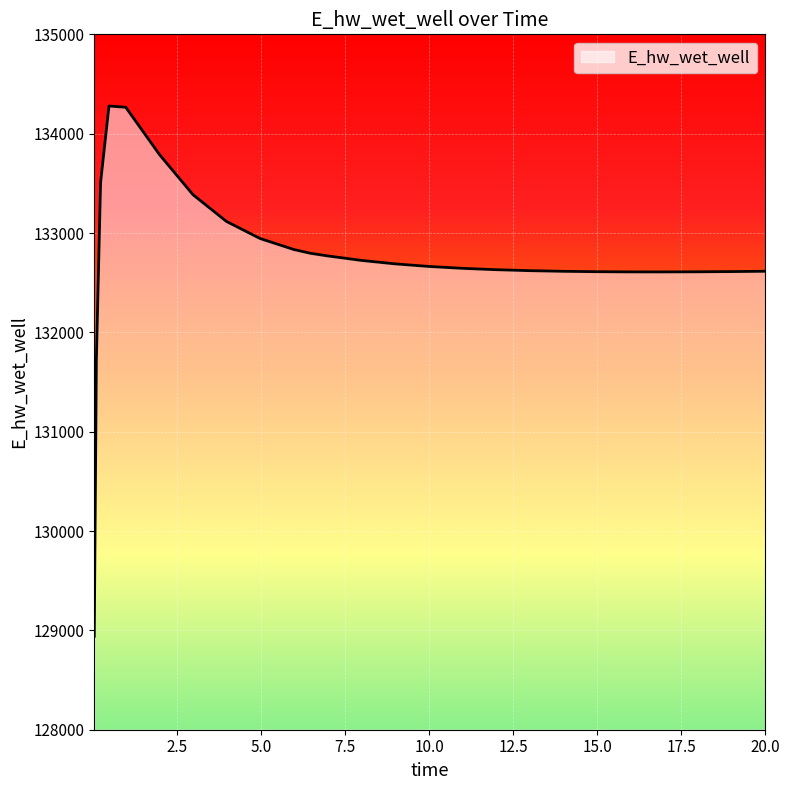

What is the smallest value displayed?

128940.2